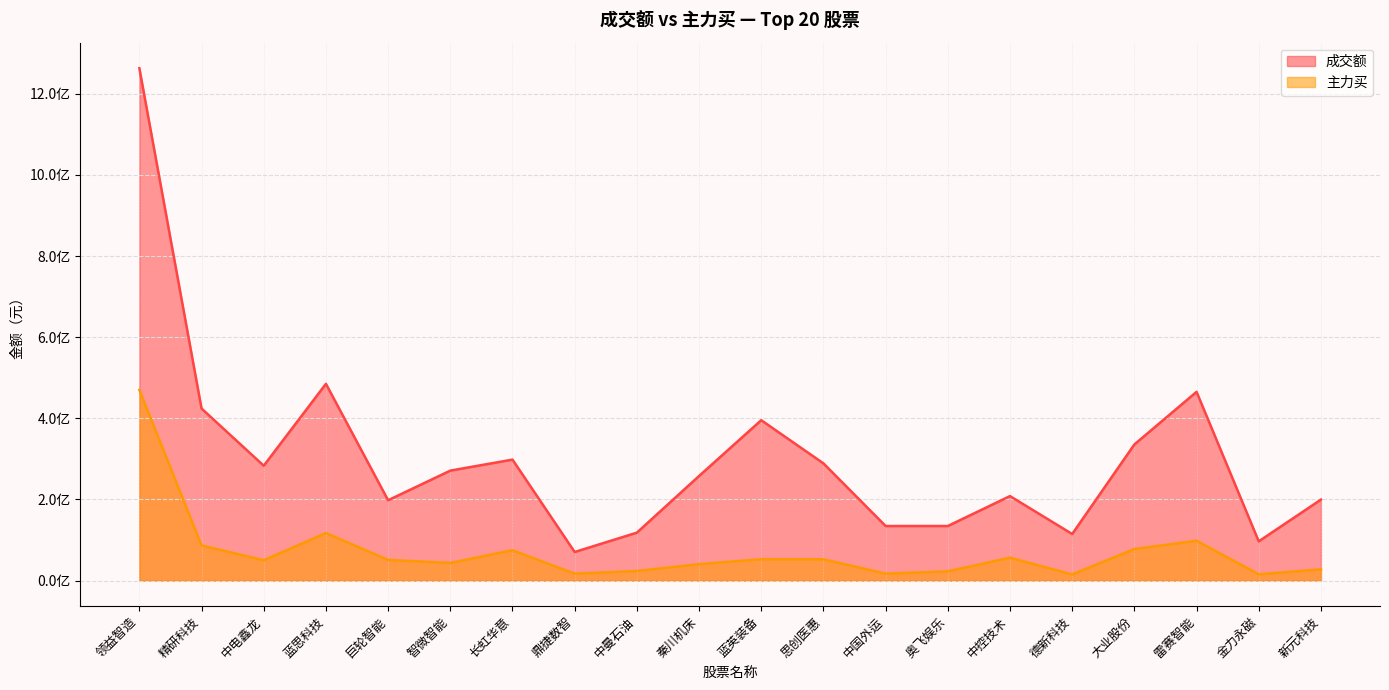

What is the difference between the second highest and minimum values in the 主力买 series?

102056999